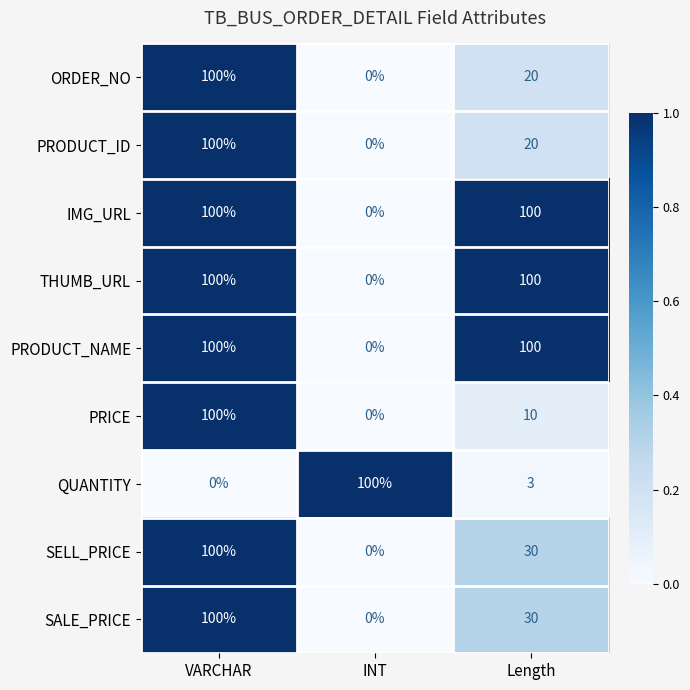

What is the sum of the IMG_URL values at VARCHAR and Length?

200